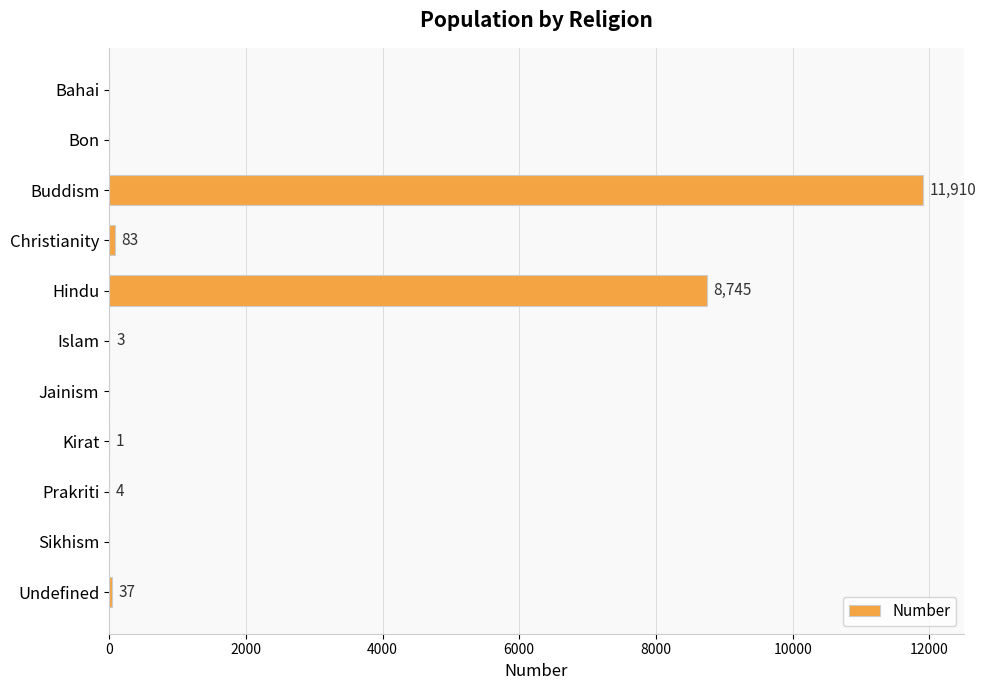

What is the sum of the values at Buddism and Bon?

11910